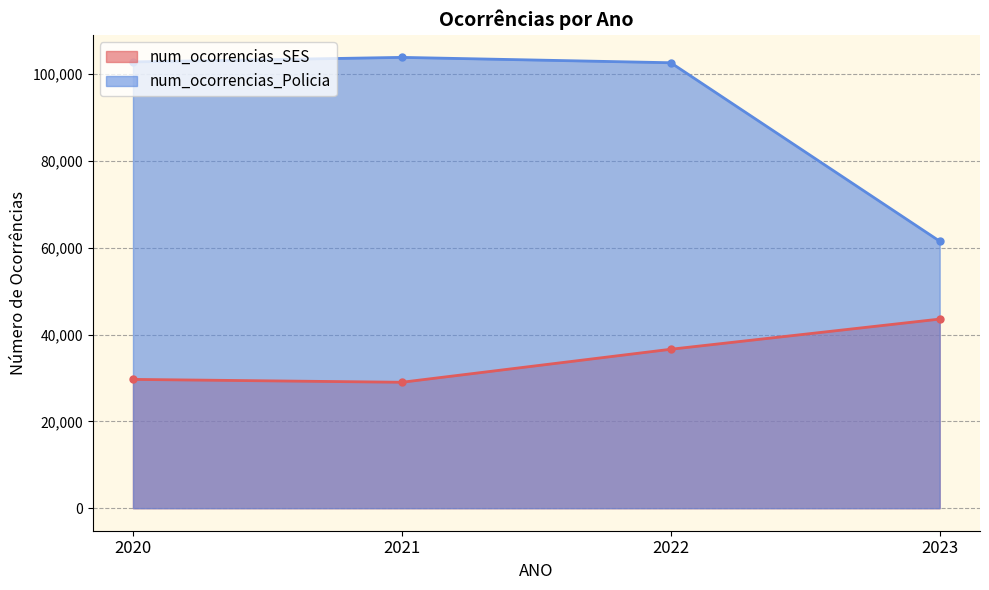

What is the sum of the num_ocorrencias_SES values at 2023 and 2022?

80210